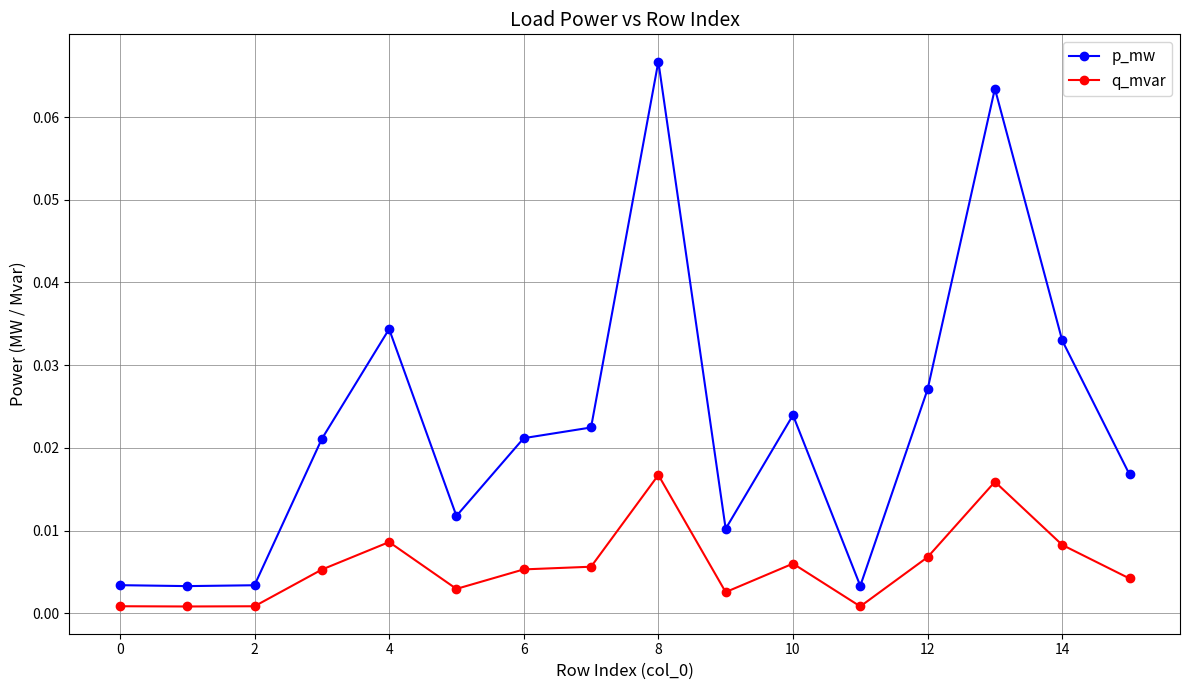

True or false: p_mw and q_mvar cross at least once.

False